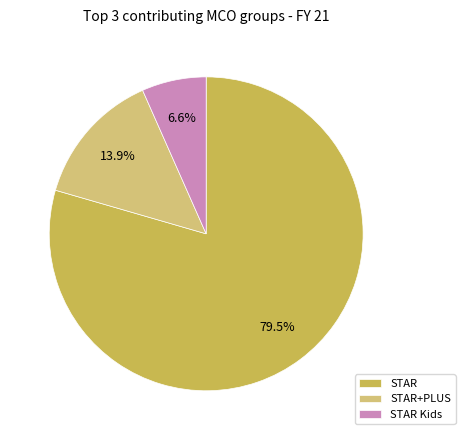

Does STAR represent more than half of the total?

Yes